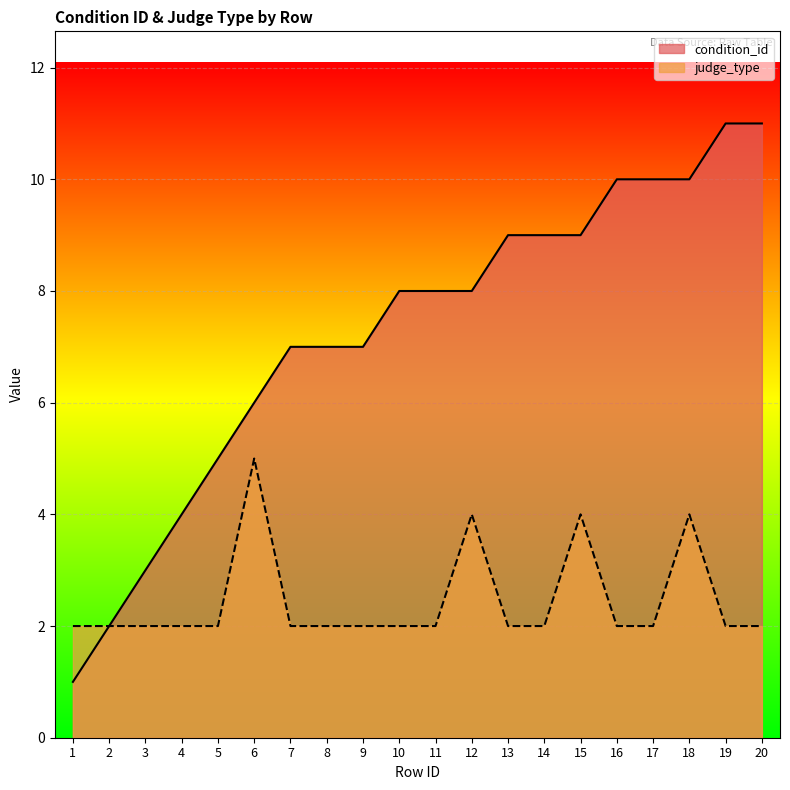

The condition_id series shows 5 at 18. True or false?

False